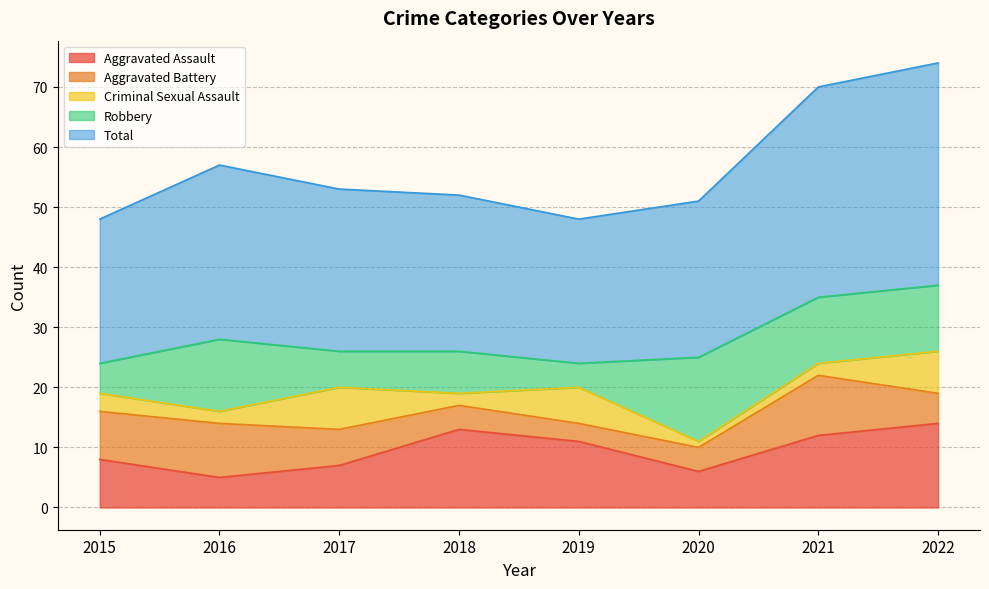

Where is the first local maximum for Total?

2016